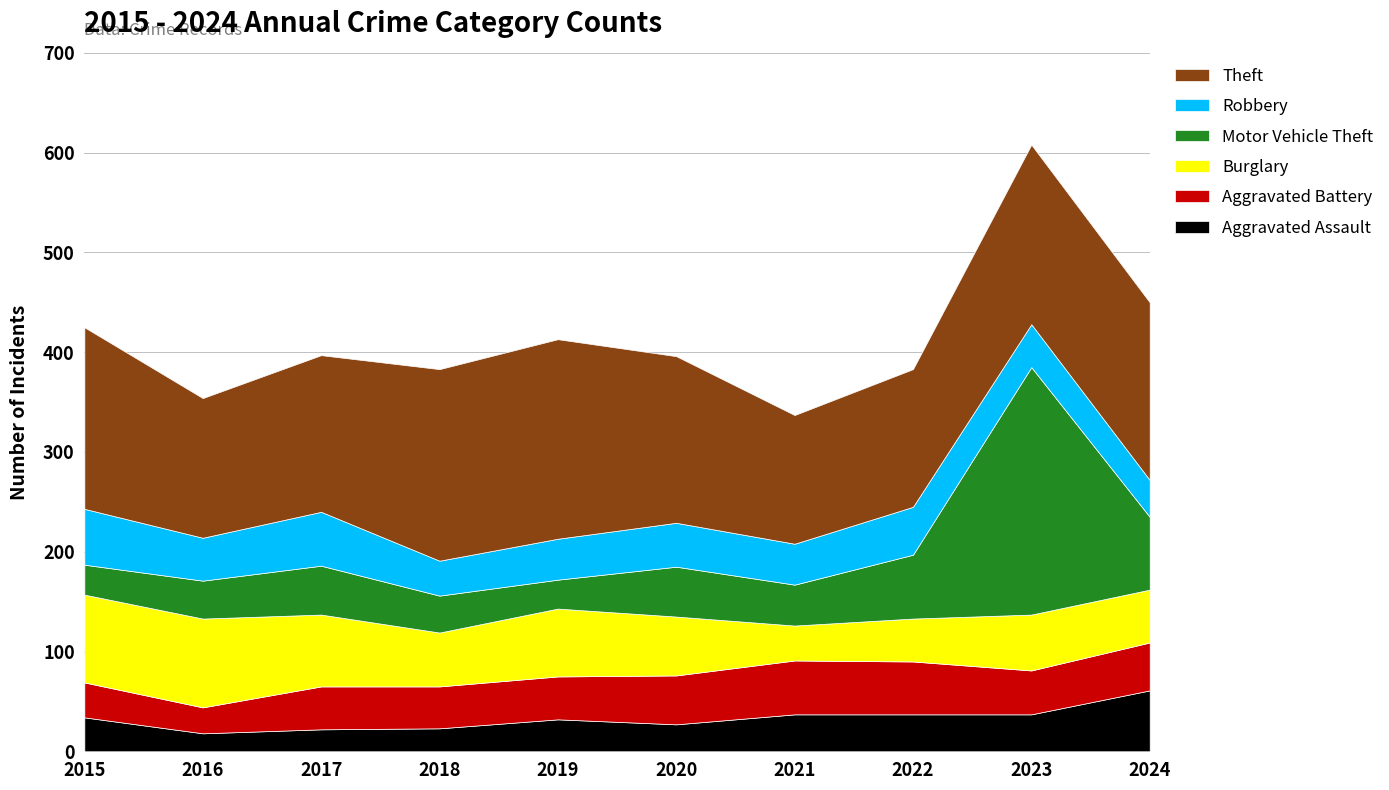

What is the total value across all series at 2015?

425